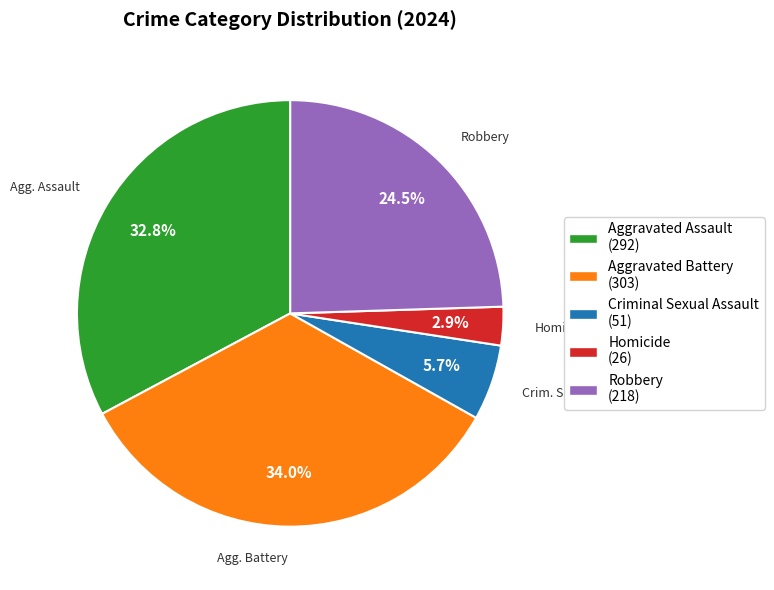

To the nearest percent, what is the difference between the largest and smallest slice percentages?

31%